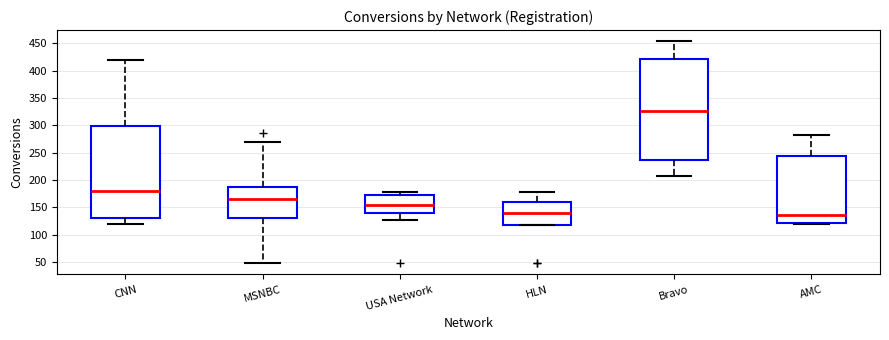

Which box is the tallest, from its lower edge to its upper edge?

Bravo